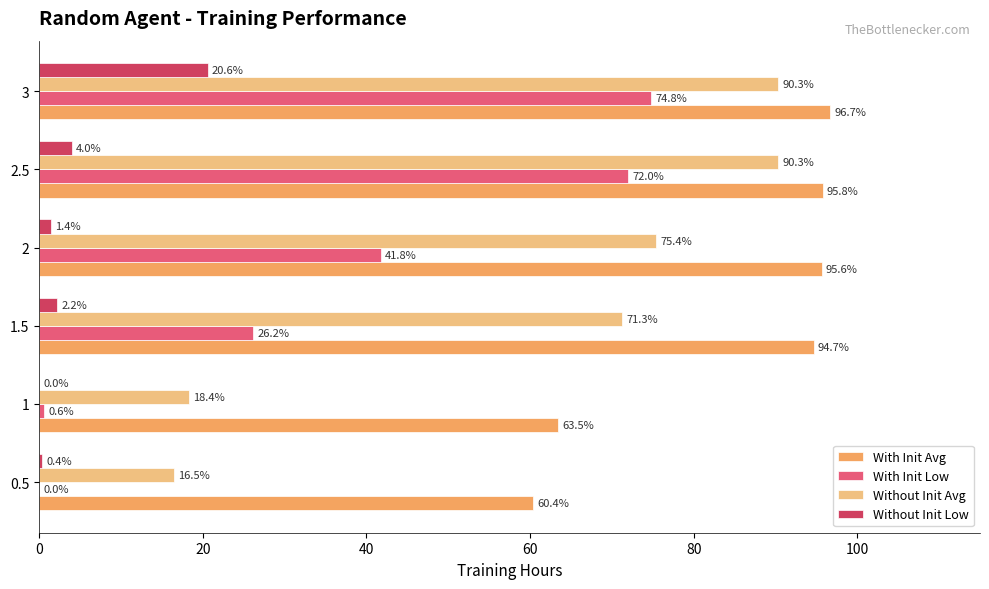

At which label is With Init Low closest to 37?

2